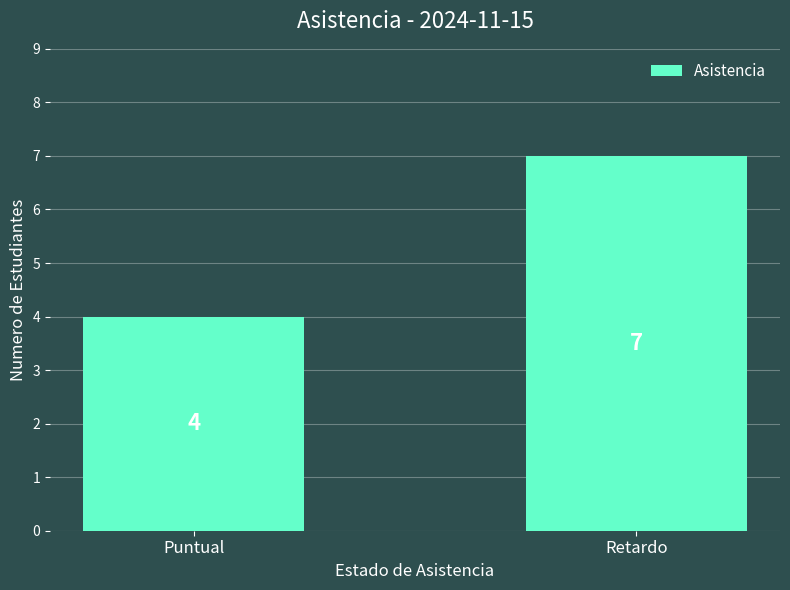

What is the change in value from Puntual to Retardo?

+3